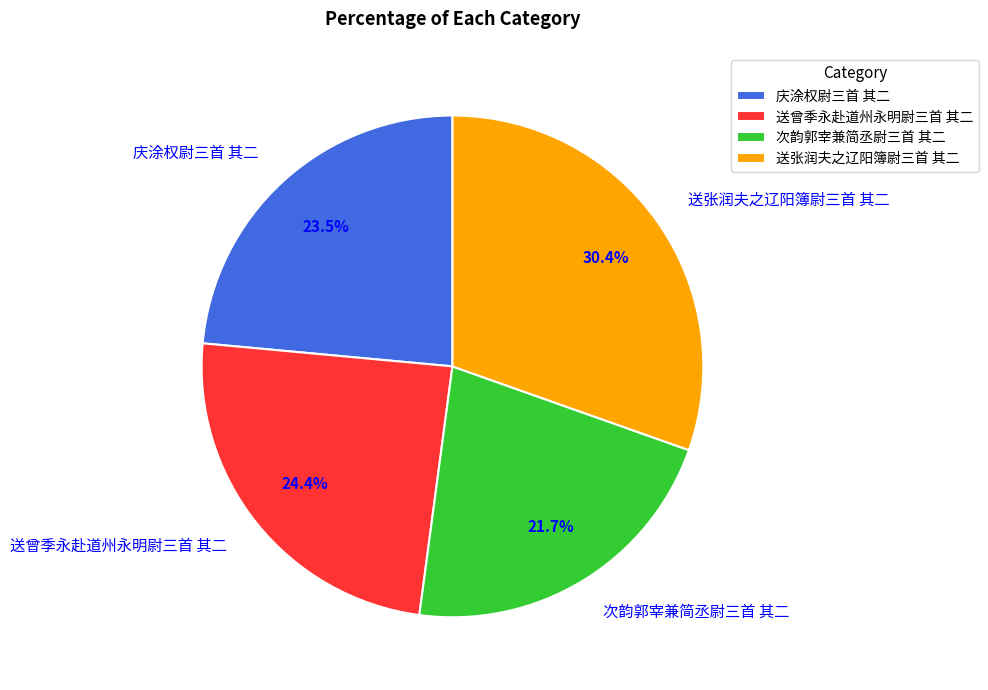

Is 送曾季永赴道州永明尉三首 其二 the majority of the pie?

No